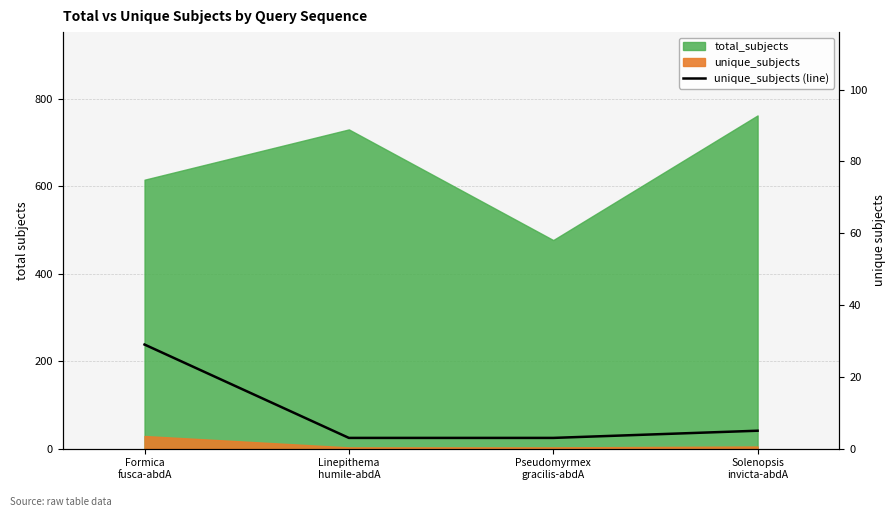

How many lines are shown in the chart?

1